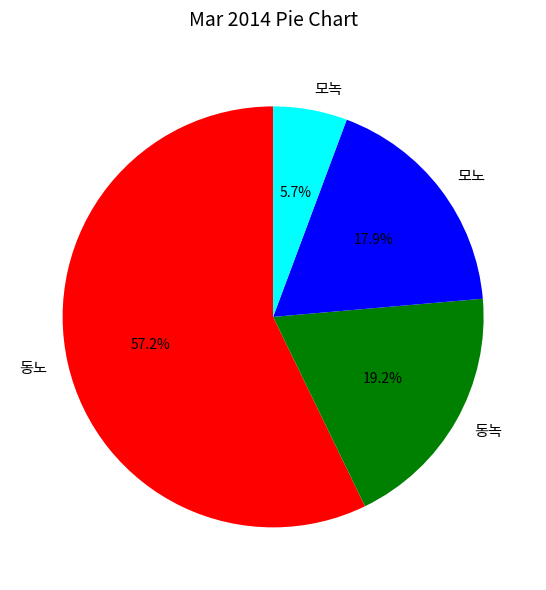

The 동노 slice represents 64% of the pie. True or false?

False